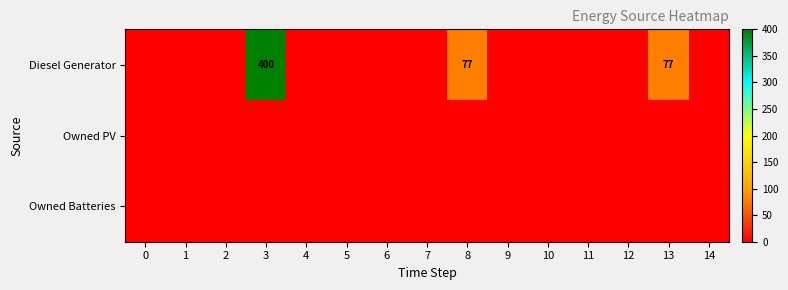

The Diesel Generator series shows 600 at 3. True or false?

False